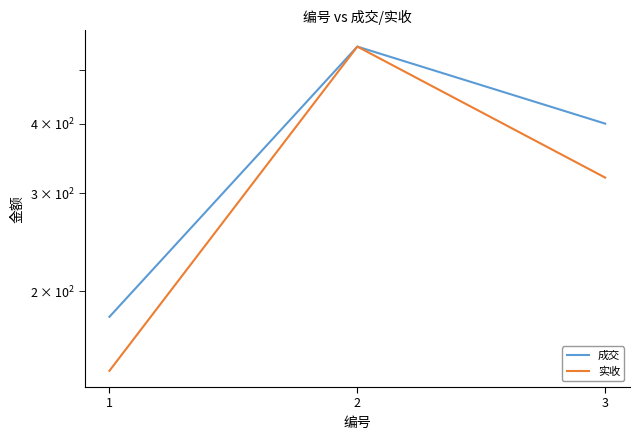

List the series in order of their peak value, highest first.

成交, 实收